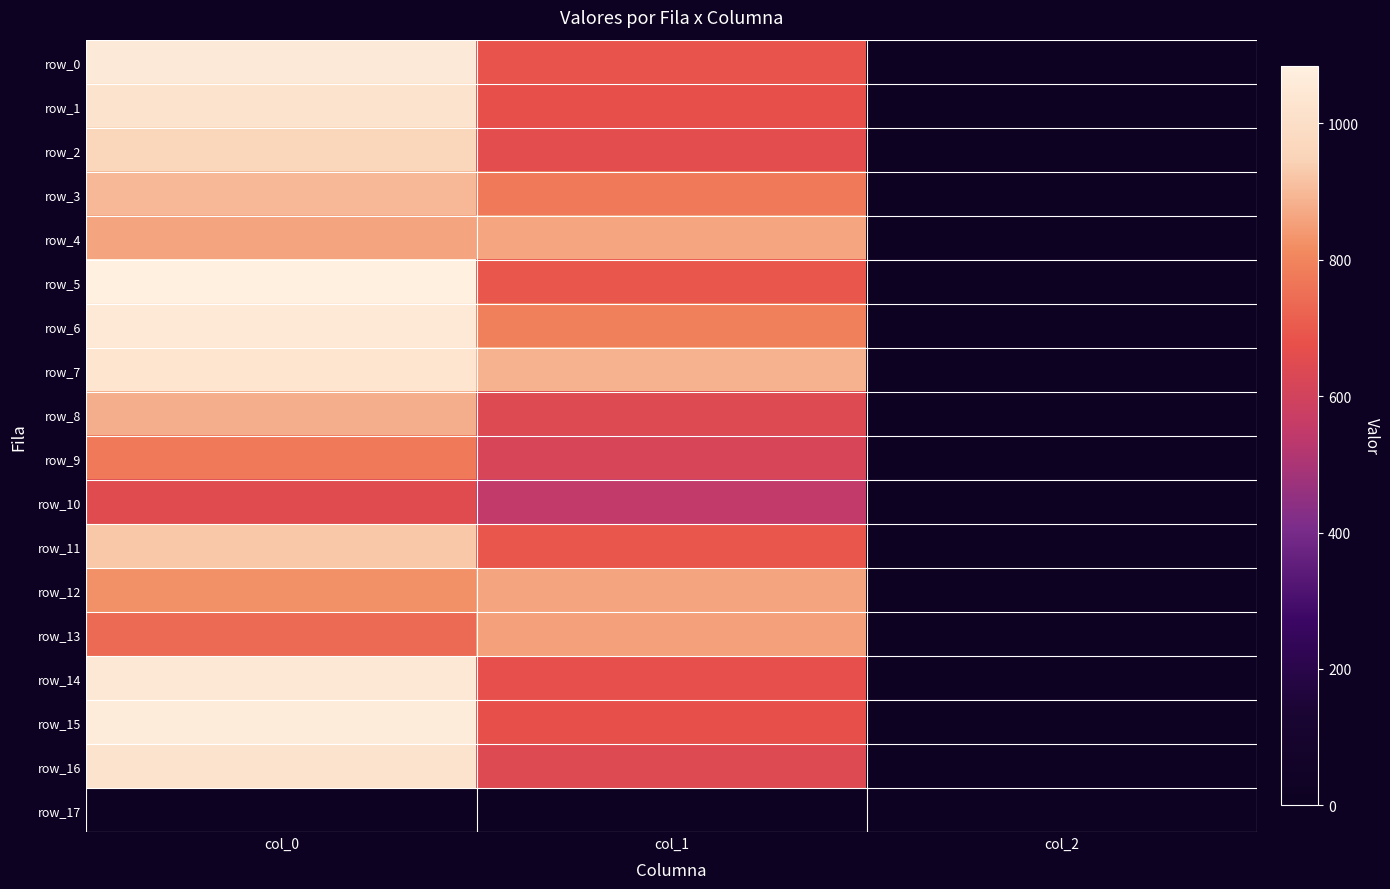

The value of row_5 at col_0 is 1083.3. True or false?

True